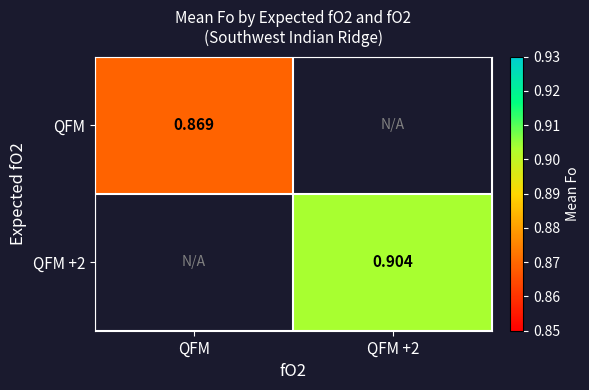

List the labels in order of QFM +2 value, largest first.

QFM, QFM +2